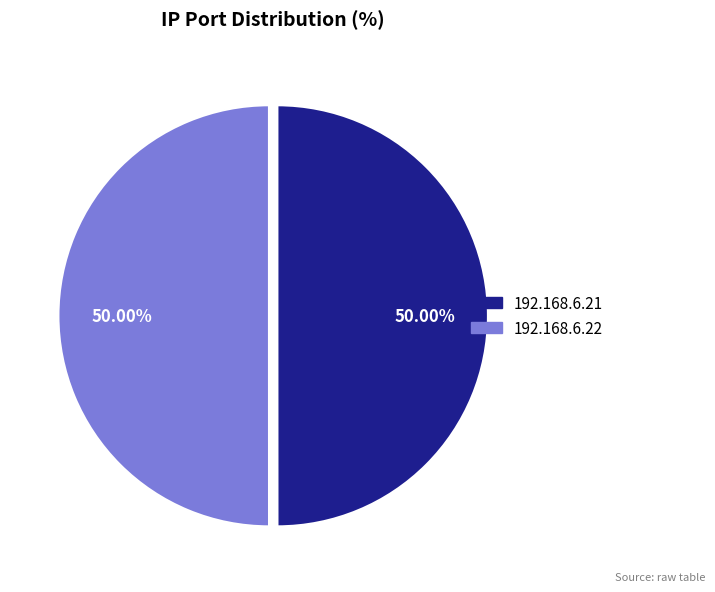

How much of the chart is everything except 192.168.6.22?

50.0%